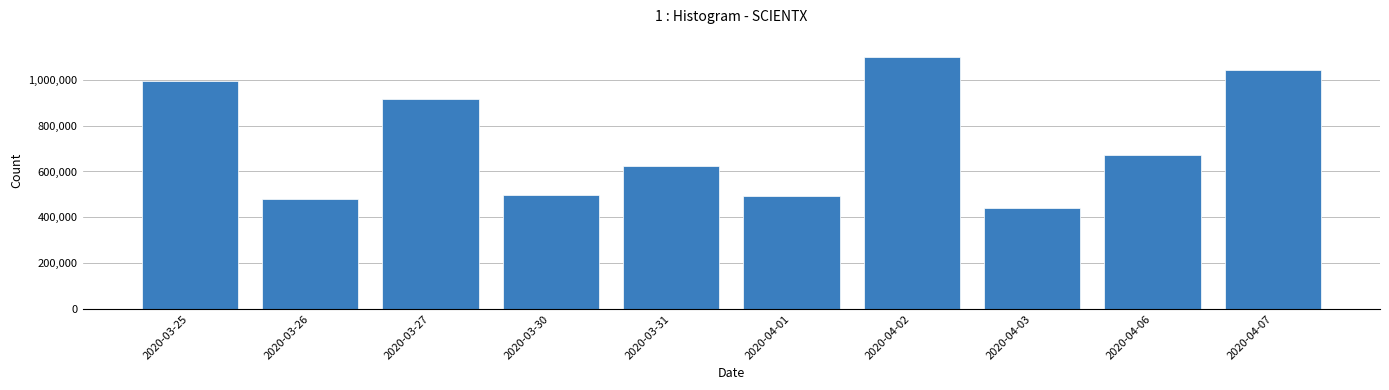

What is the maximum value shown in the chart?

1098100